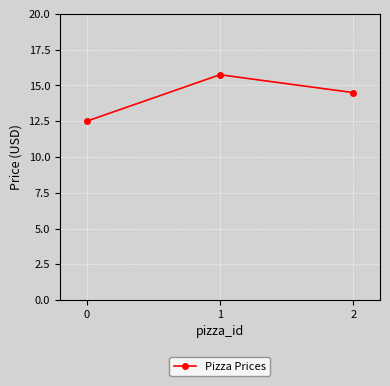

The chart shows a value of 18.8 at 0. True or false?

False